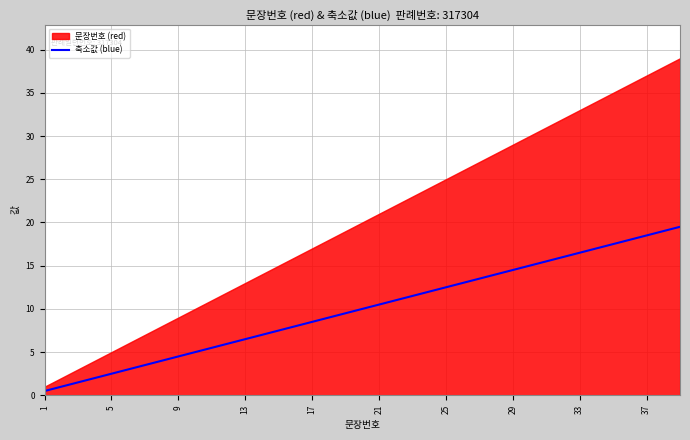

True or false: 축소값 (blue) has a value of 16.5 at 33.

True